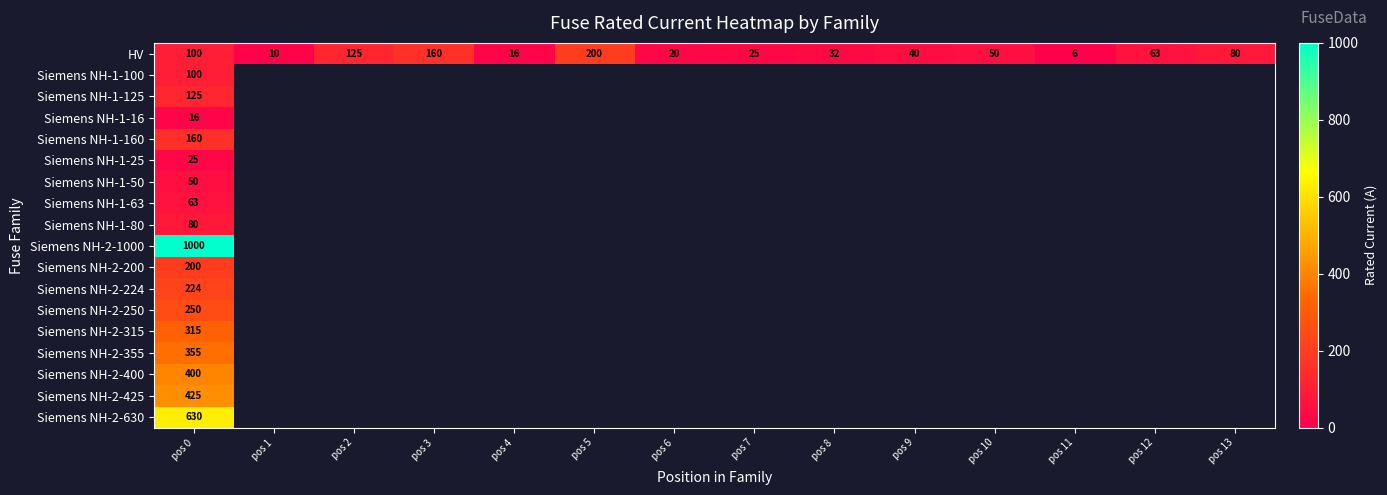

The HV series shows 28 at pos 6. True or false?

False